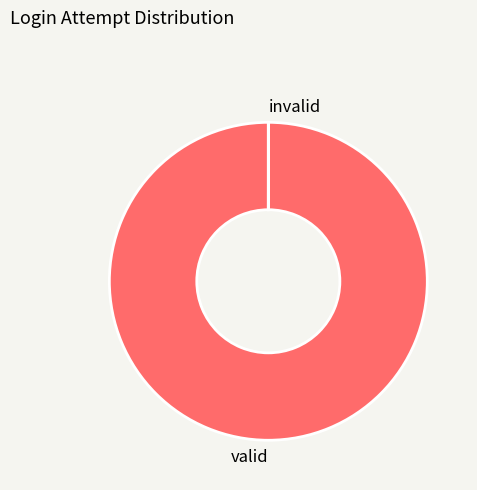

Does valid represent more than half of the total?

Yes